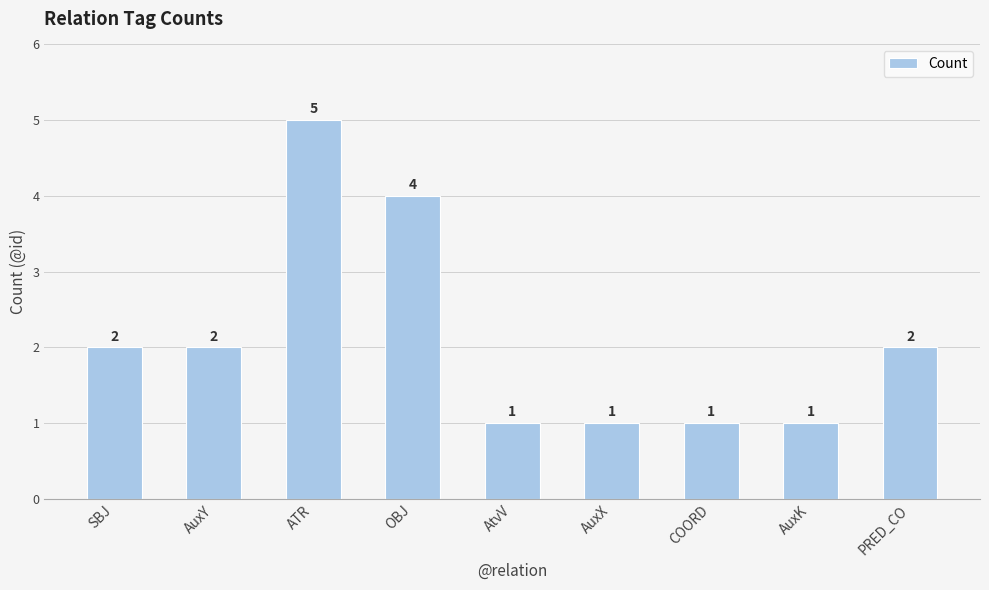

How many values are between 1 and 2?

7